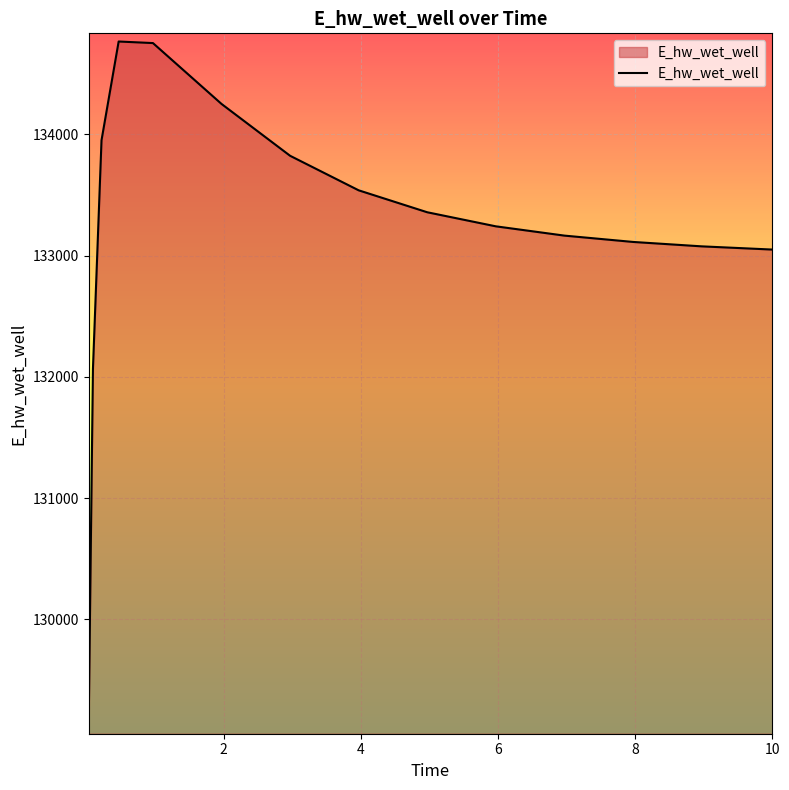

What is the smallest value displayed?

129121.6